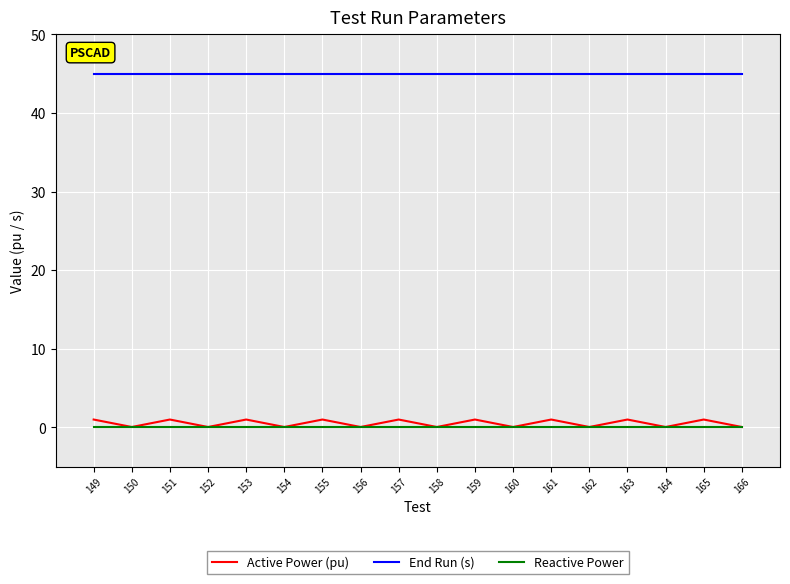

True or false: Active Power (pu) has a value of 0.1 at 156.

True